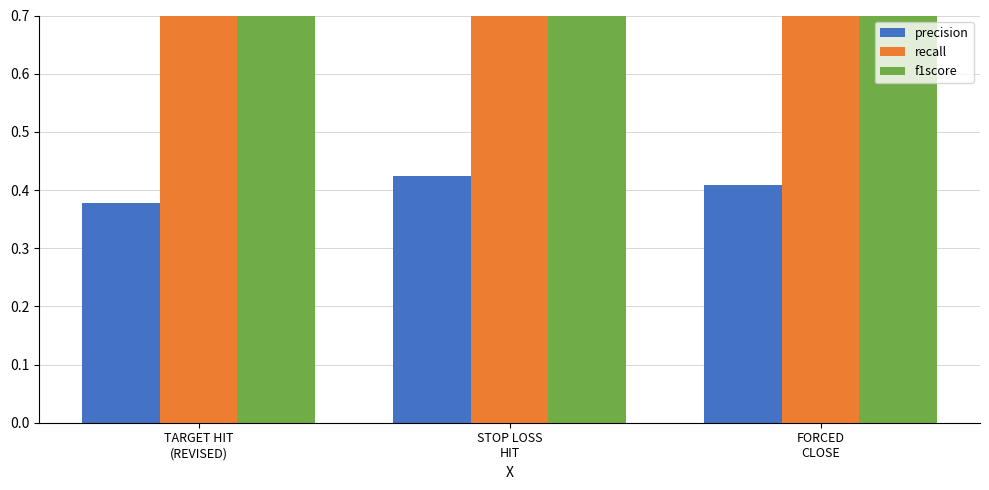

What are all the series names shown in the legend?

precision, recall, f1score